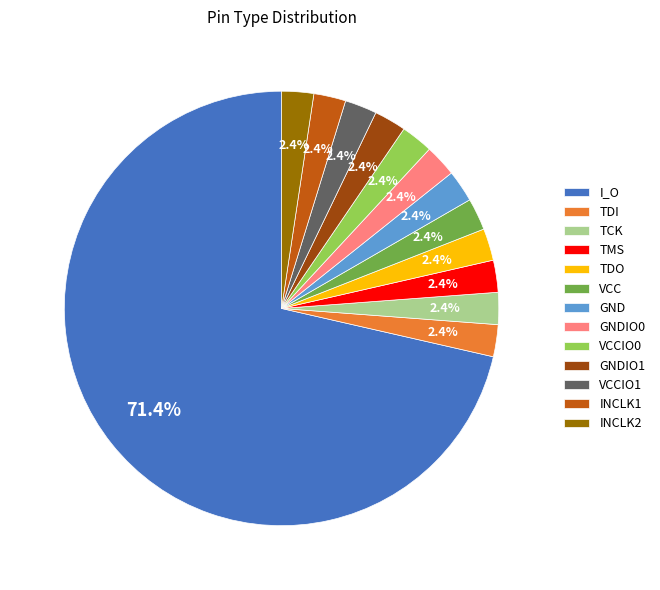

Approximately how many times larger is the value at GND compared to INCLK1?

1.0